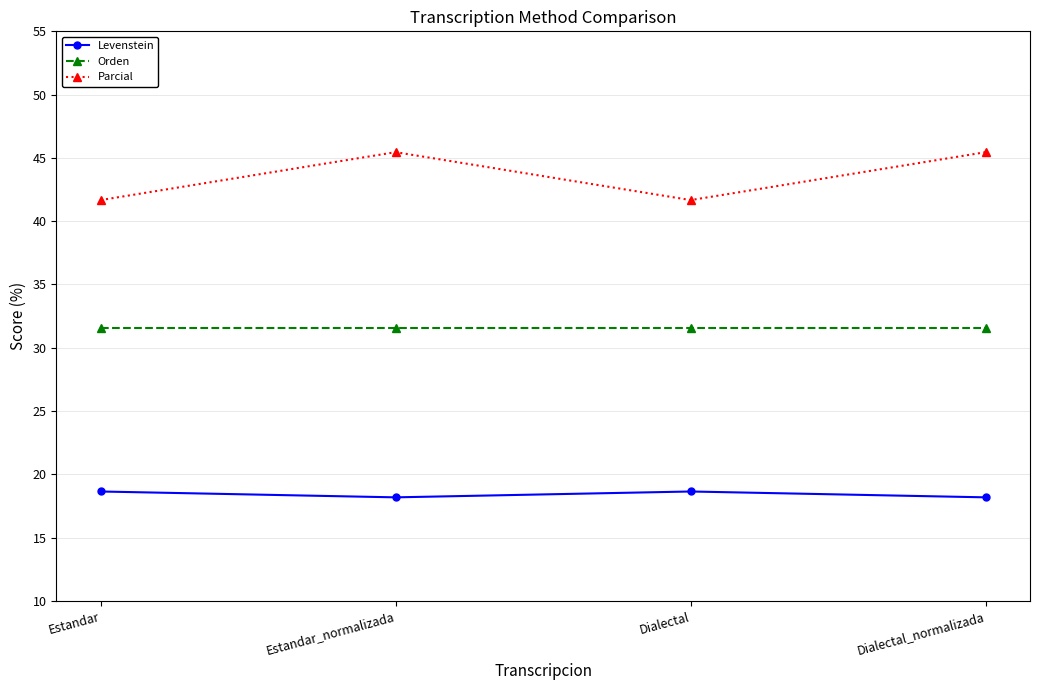

What is the sum of all Orden values?

126.3